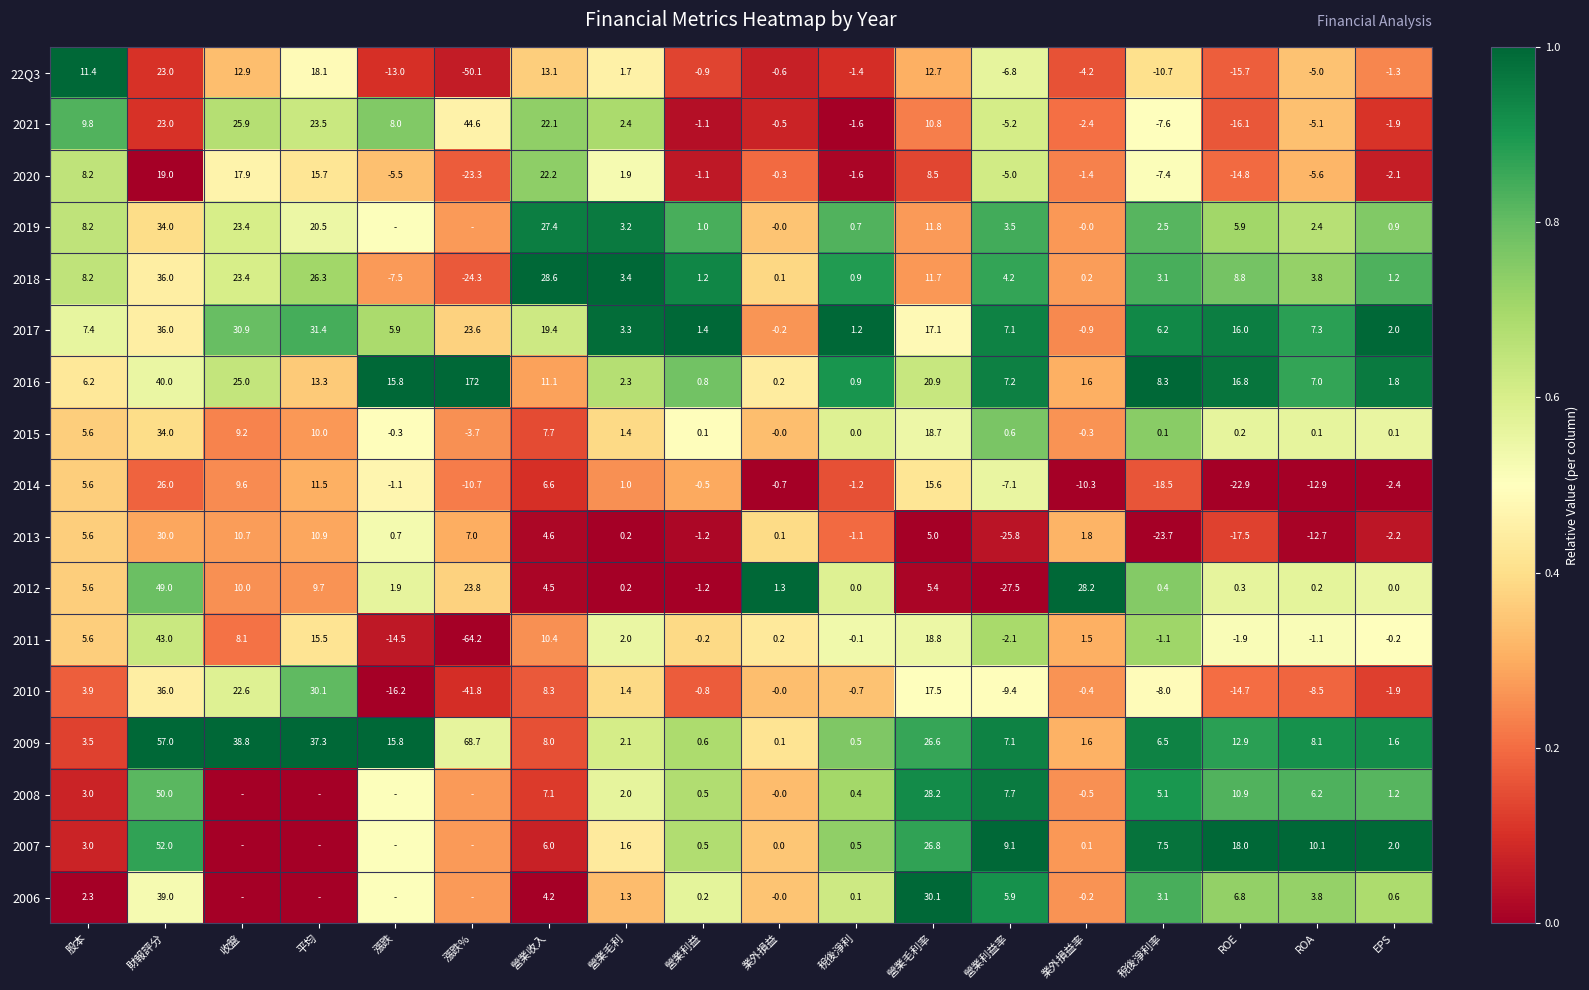

Is the value of 2017 at 股本 greater than the value of 2011 at 業外損益率?

Yes